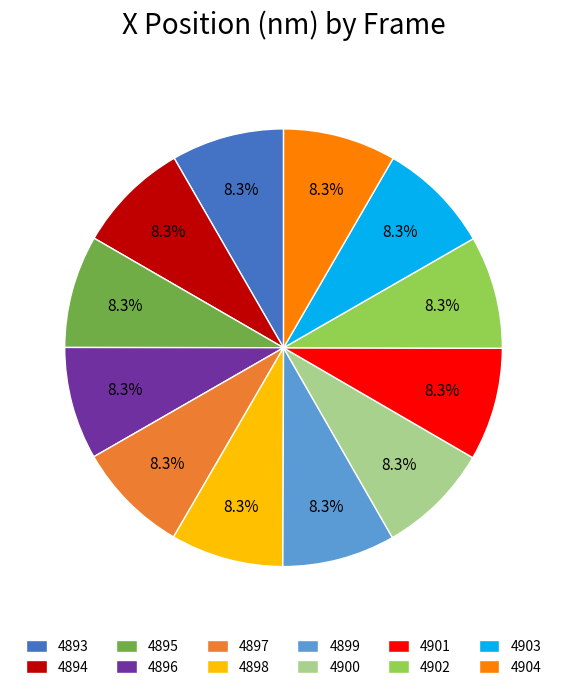

Does 4900 account for over 50% of the chart?

No